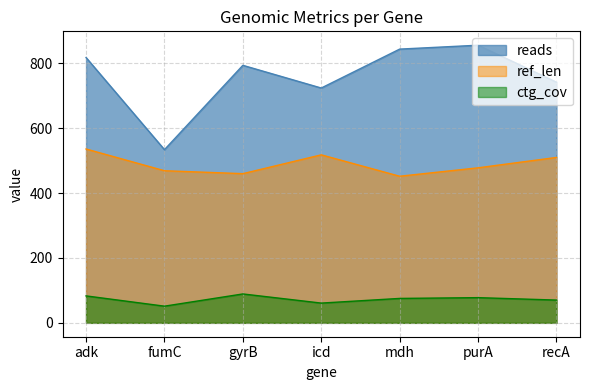

What is the difference between the maximum and second lowest values in the ref_len series?

76.0